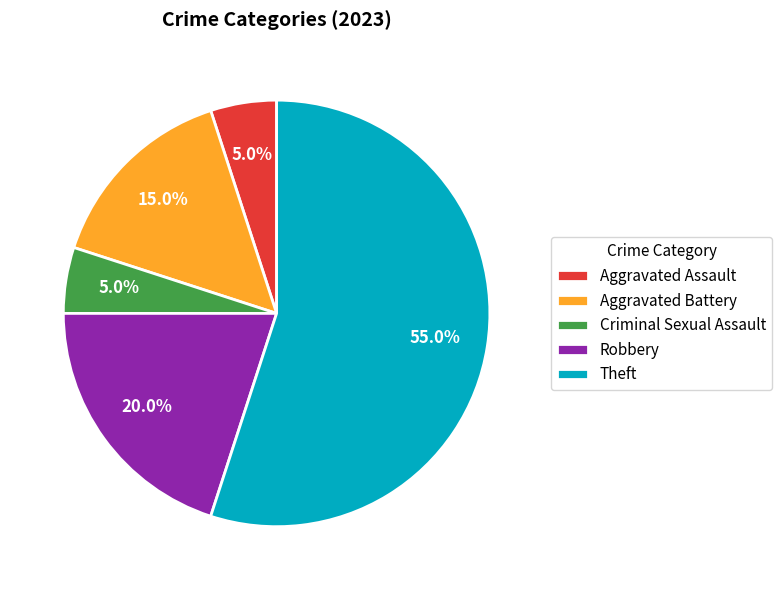

Which category has the biggest portion of the pie?

Theft